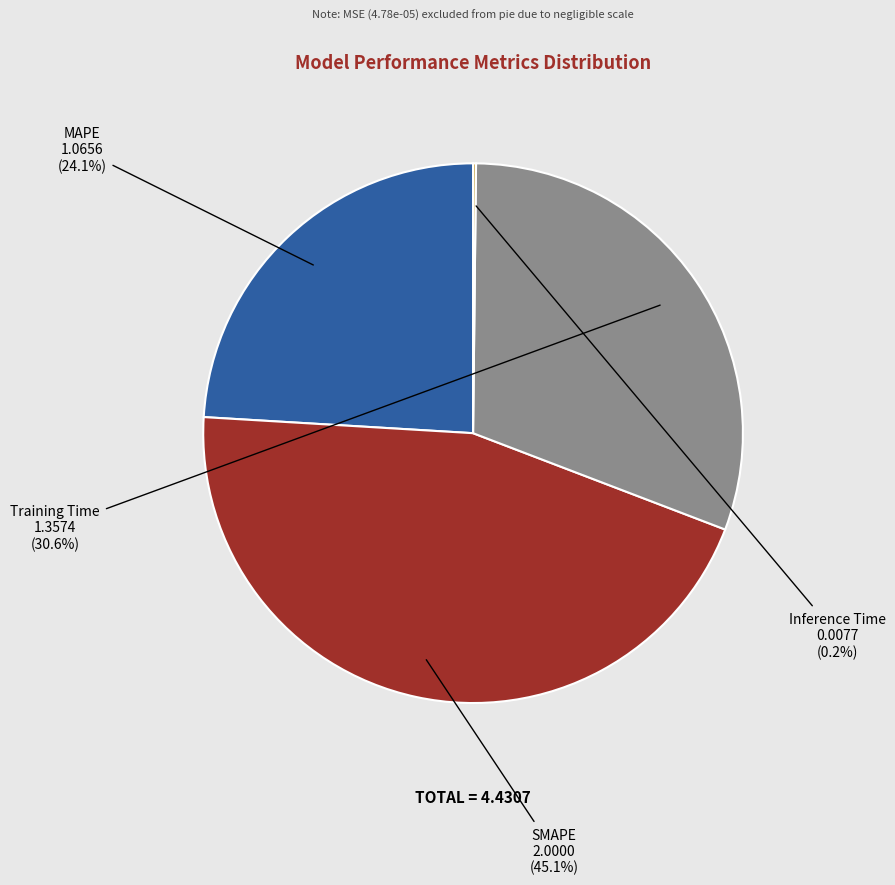

Between Training Time and SMAPE, which is larger?

SMAPE